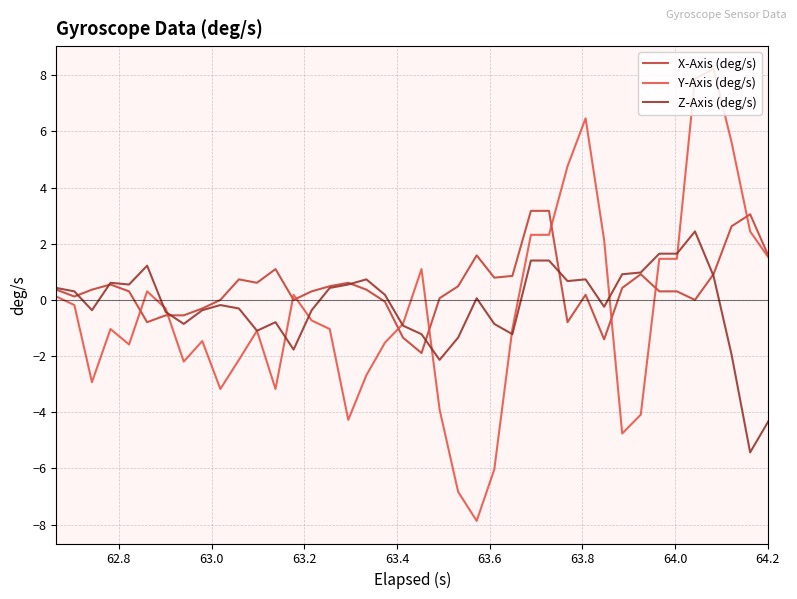

List the series in order of their peak value, lowest first.

Z-Axis (deg/s), X-Axis (deg/s), Y-Axis (deg/s)